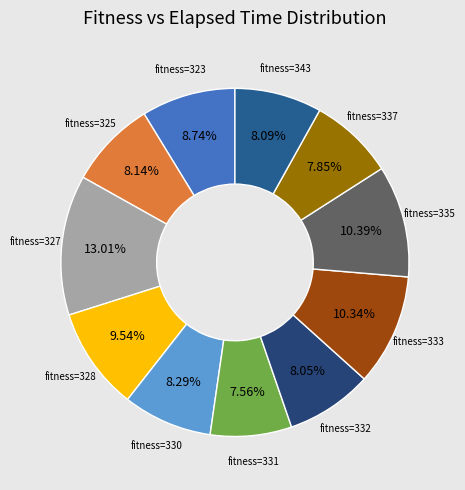

Rank the categories by value from lowest to highest.

331, 337, 332, 343, 325, 330, 323, 328, 333, 335, 327